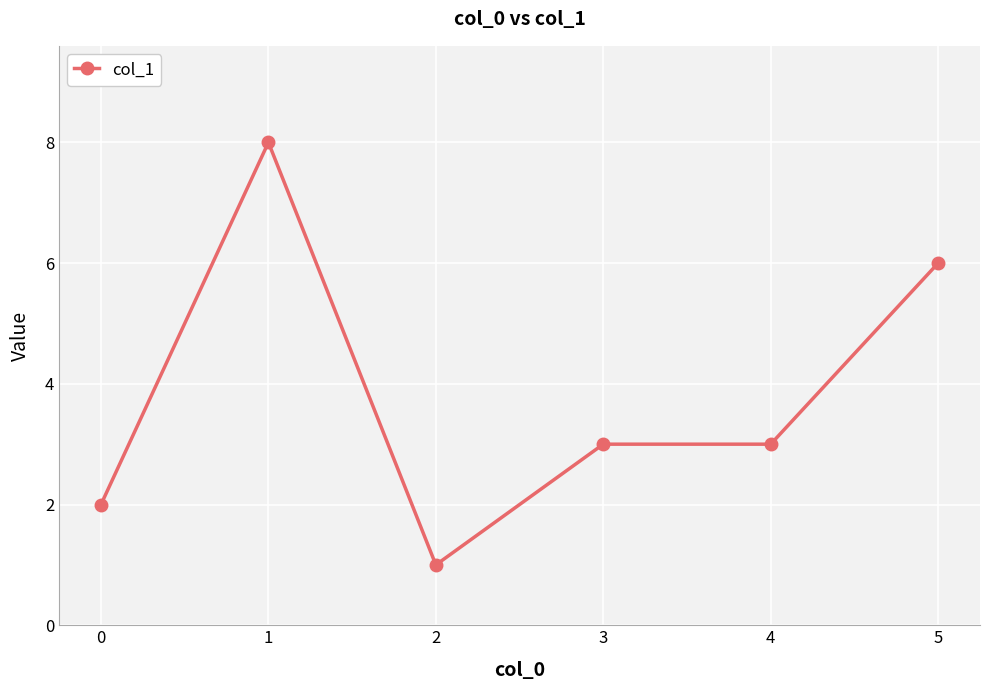

Approximately how many times larger is the value at 4 compared to 3?

1.0